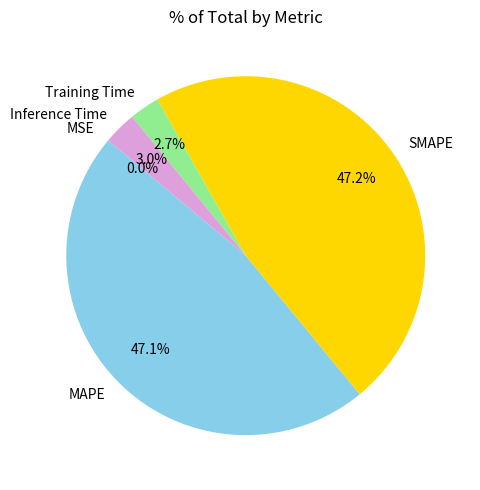

What percentage is NOT represented by Training Time?

97.3%